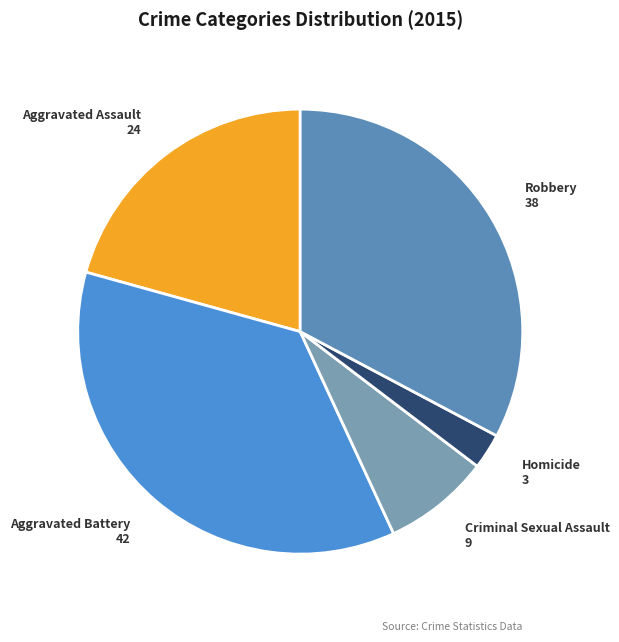

Which slice is the smallest?

Homicide